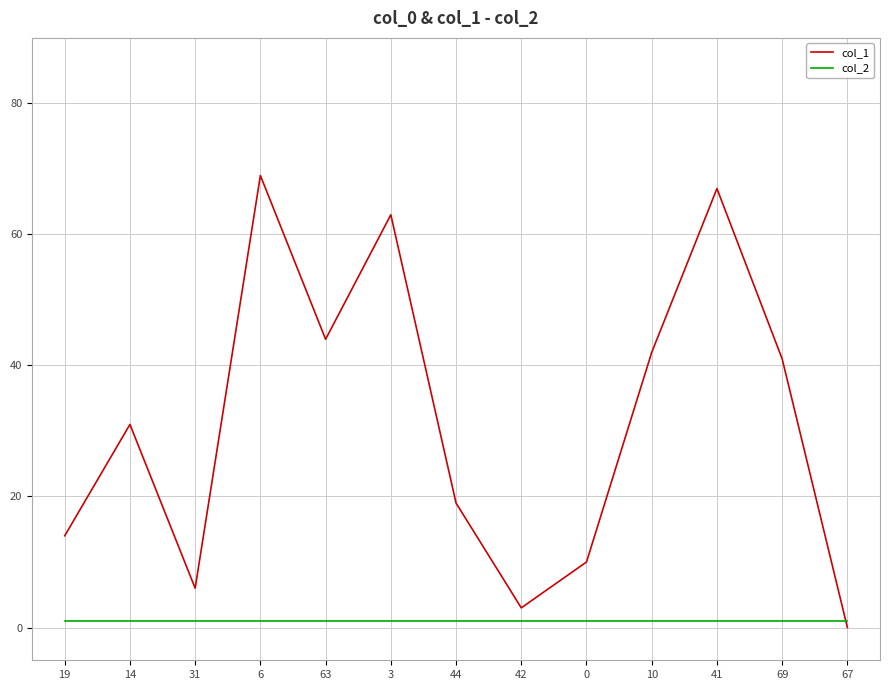

True or false: col_2 has a value of 1 at 14.

True